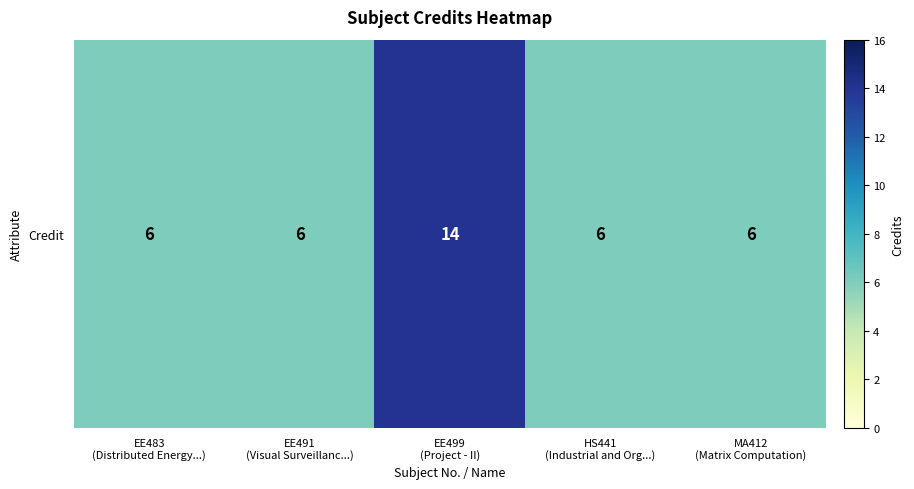

The value at EE499
(Project - II) is 7. True or false?

False